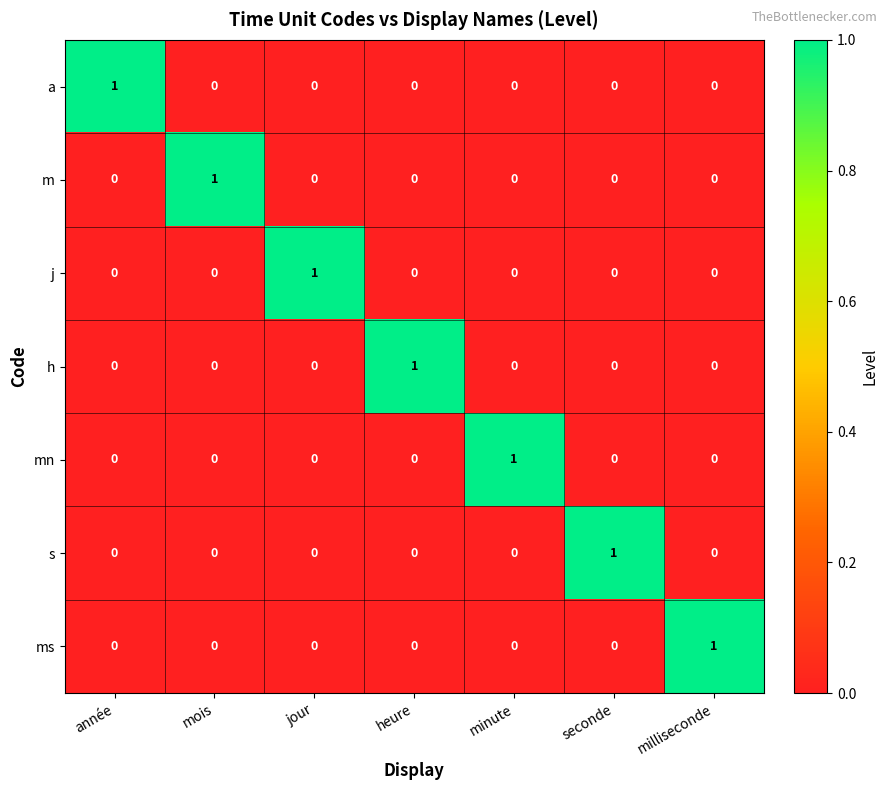

How many s values are between 0 and 1?

7